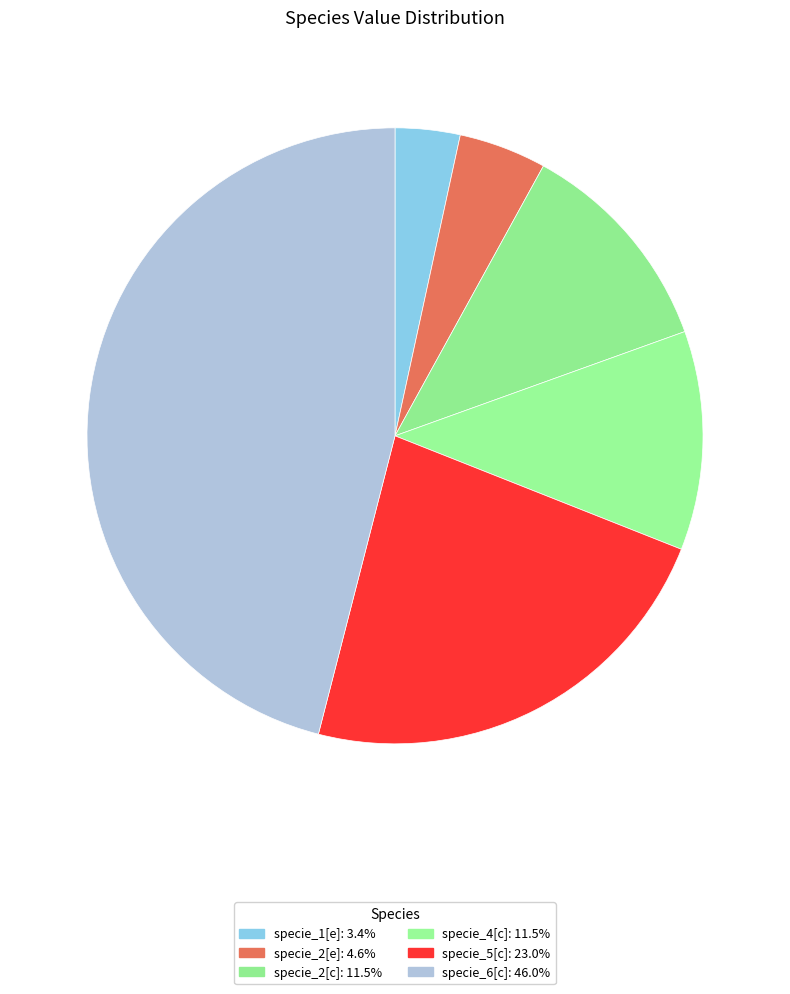

How many segments does this pie chart have?

6